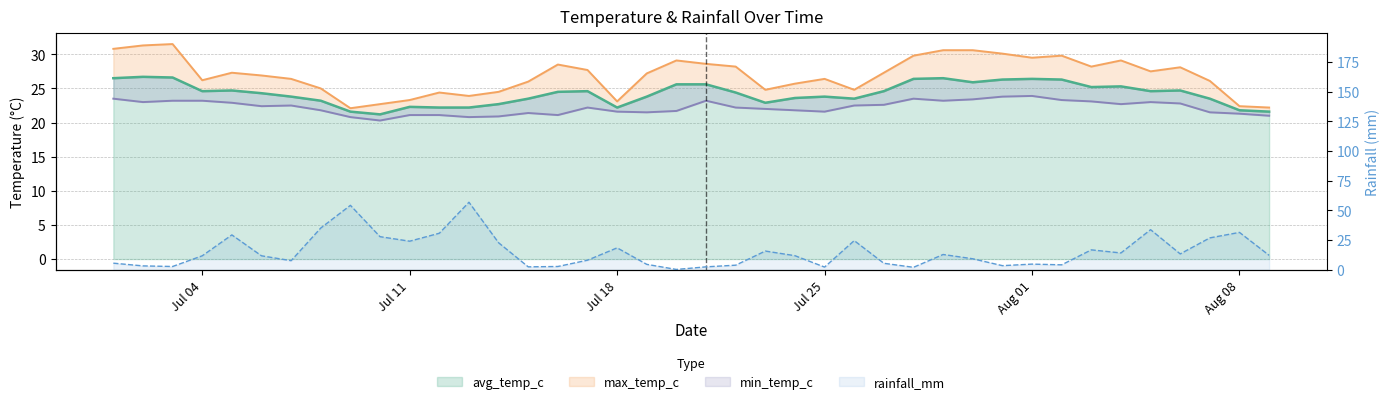

True or false: max_temp_c has a value of 22.7 at 2022-07-10.

True